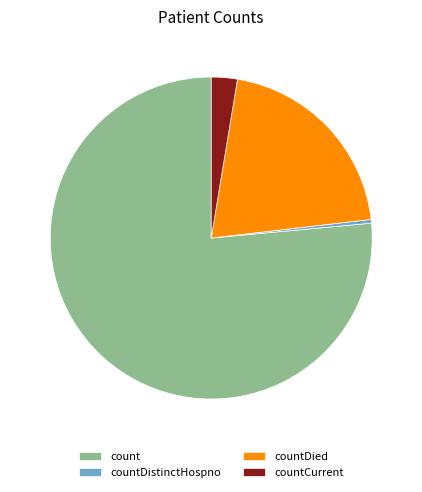

Do countCurrent and countDistinctHospno together represent more than half of the pie?

No